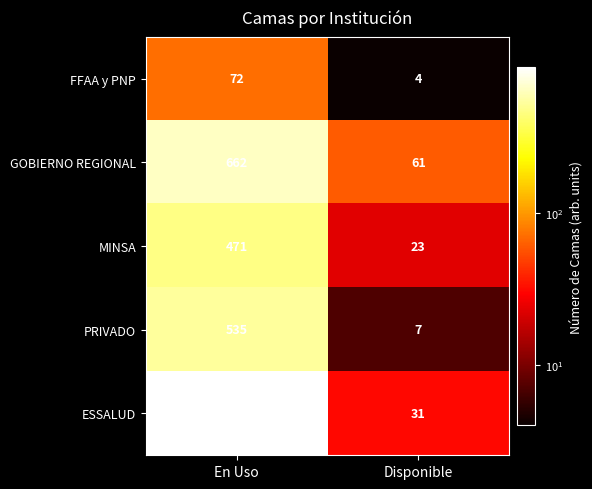

What is the sum of all GOBIERNO REGIONAL values?

723